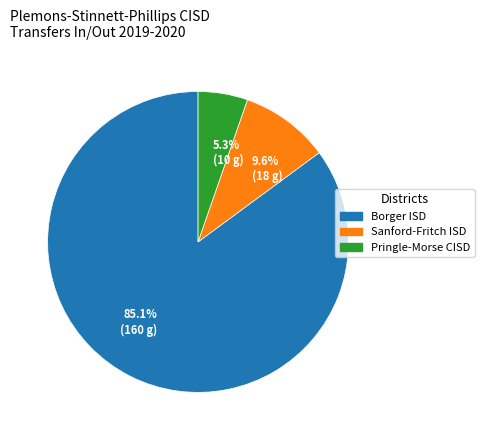

Approximately how many times larger is the value at Sanford-Fritch ISD compared to Borger ISD?

0.1